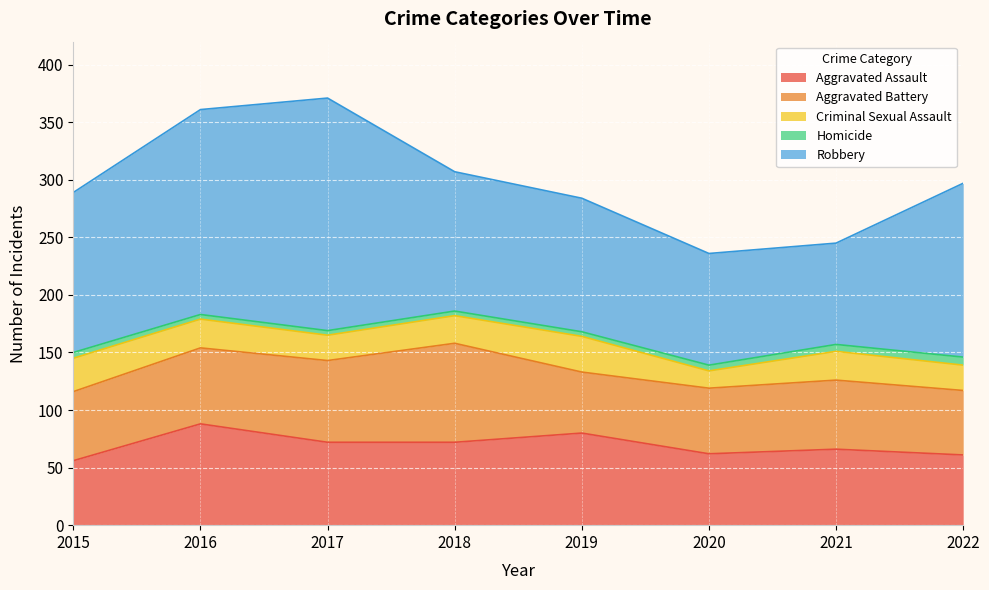

The value of Criminal Sexual Assault at 2020 is 24. True or false?

False